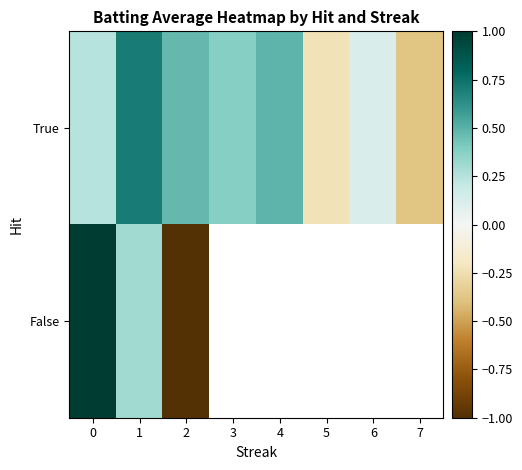

How many True values are between 0 and 1?

6